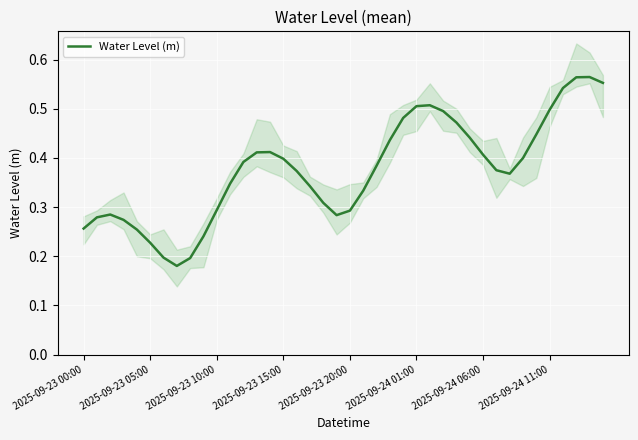

How many points are higher than both their immediate neighbors (excluding endpoints)?

4